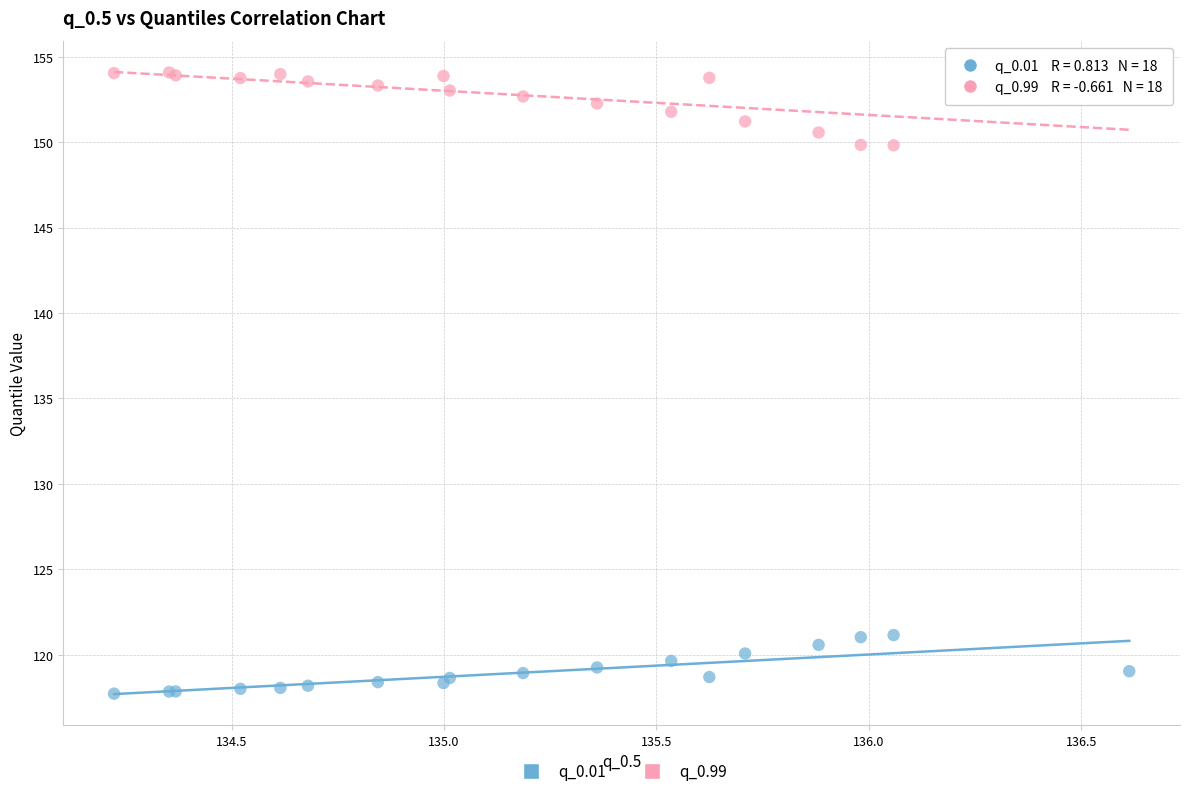

Which series reaches the maximum Y coordinate?

q_0.99